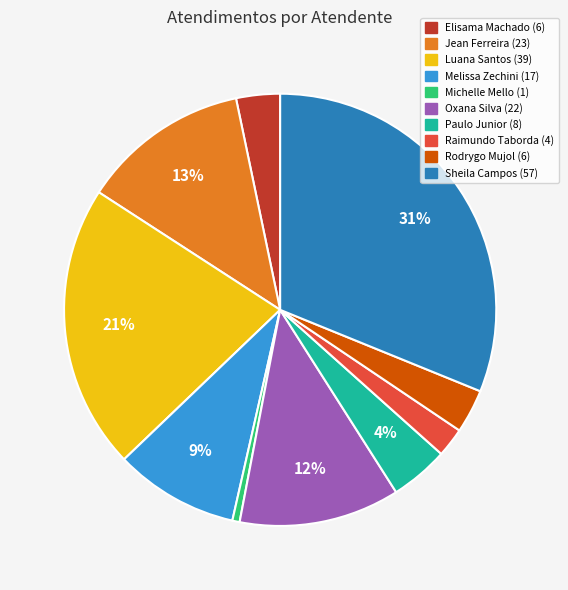

Does any single category account for the majority?

No